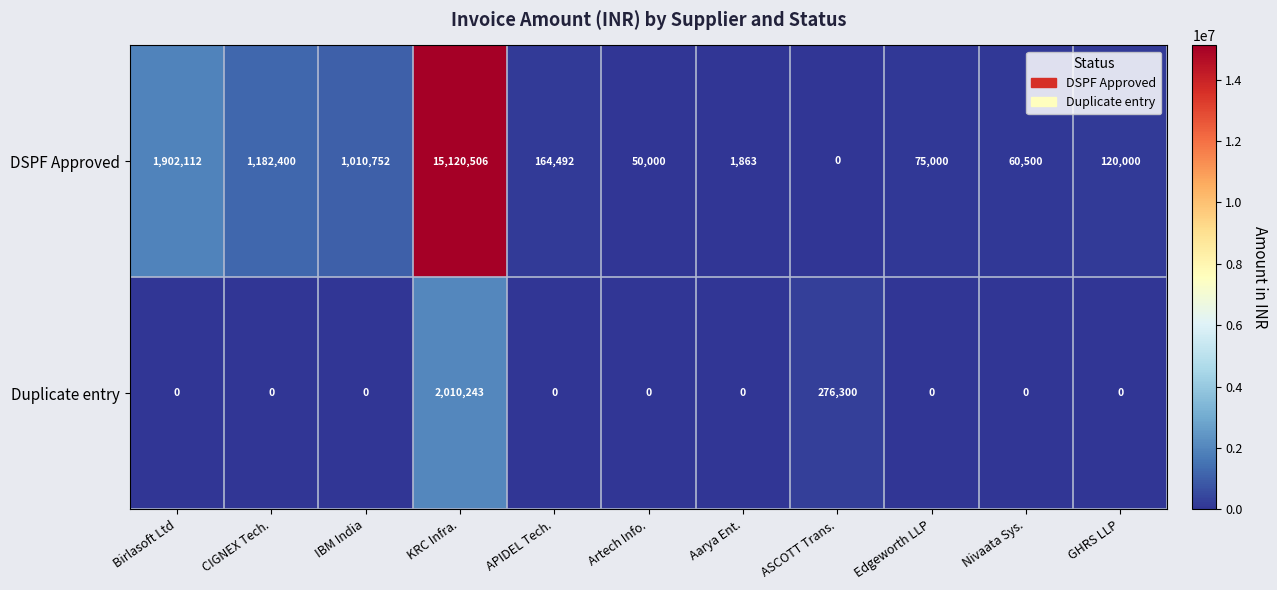

What is the average value of the DSPF Approved series?

1789784